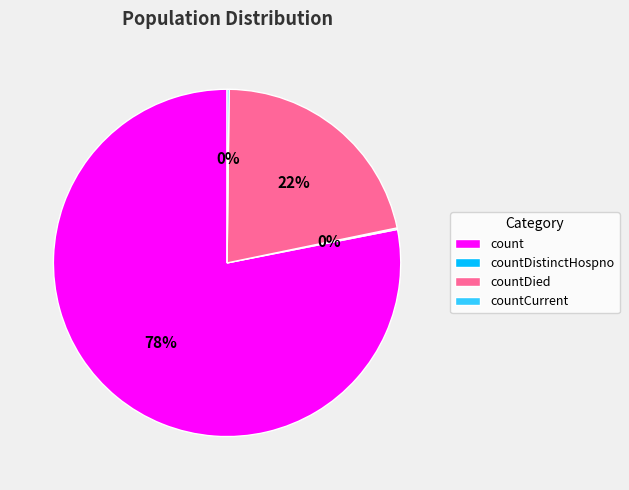

To the nearest percent, what is the combined percentage of countDied and count?

100%